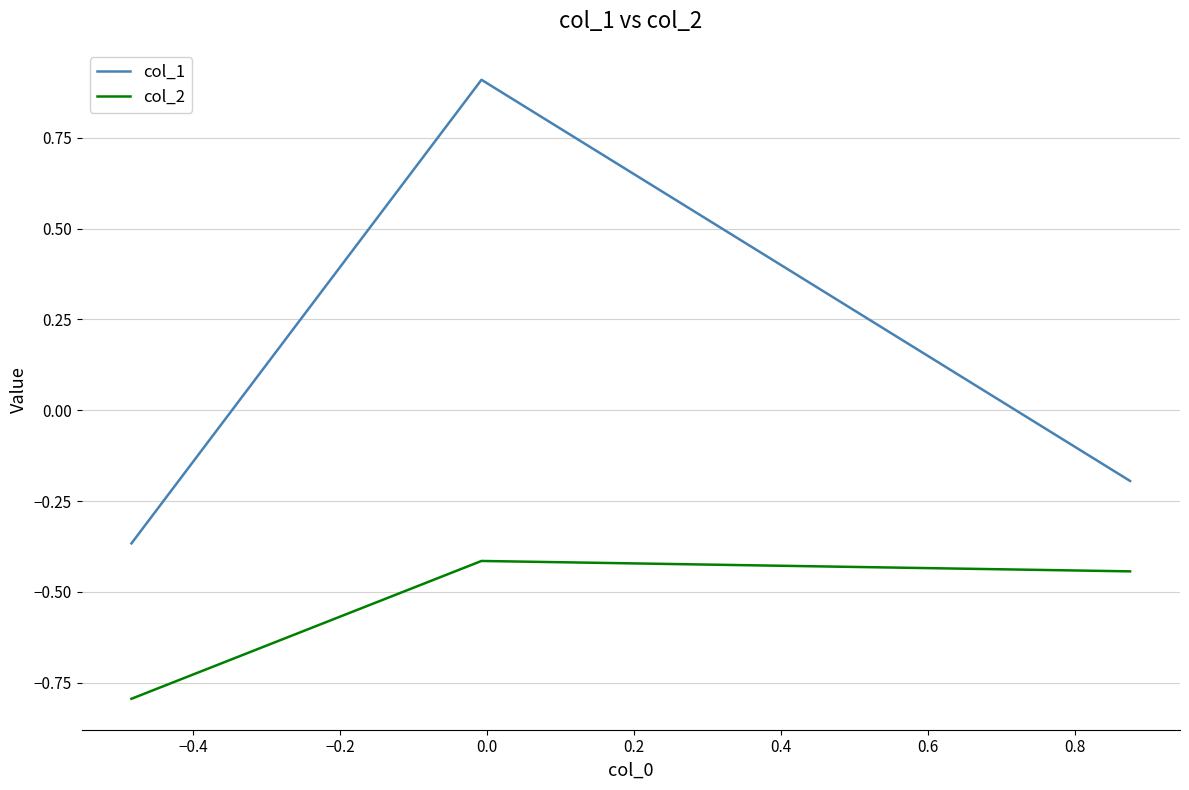

What is the smallest value displayed?

-0.8